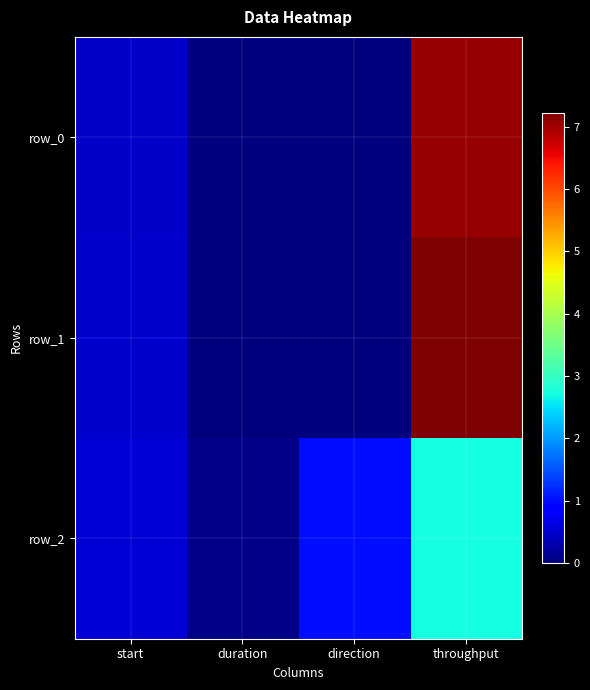

Rank the series at start from lowest to highest value.

row_0, row_1, row_2